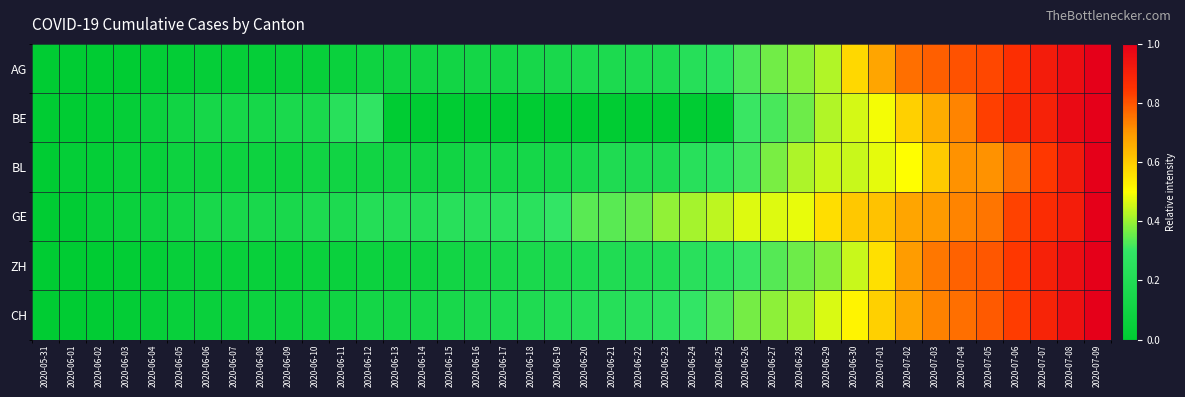

Reading left to right, list all the values displayed in this chart.

AG: 2020-05-31=0.0	2020-06-01=0.0	2020-06-02=0.0	2020-06-03=0.0	2020-06-04=0.0	2020-06-05=0.0	2020-06-06=0.0	2020-06-07=0.0	2020-06-08=0.0	2020-06-09=0.0	2020-06-10=0.0	2020-06-11=0.1	2020-06-12=0.1	2020-06-13=0.1	2020-06-14=0.1	2020-06-15=0.1	2020-06-16=0.1	2020-06-17=0.1	2020-06-18=0.1	2020-06-19=0.2	2020-06-20=0.2	2020-06-21=0.2	2020-06-22=0.2	2020-06-23=0.2	2020-06-24=0.2	2020-06-25=0.3	2020-06-26=0.3	2020-06-27=0.4	2020-06-28=0.4	2020-06-29=0.4	2020-06-30=0.6	2020-07-01=0.7	2020-07-02=0.8	2020-07-03=0.8	2020-07-04=0.8	2020-07-05=0.8	2020-07-06=0.9	2020-07-07=0.9	2020-07-08=1.0	2020-07-09=1.0
BE: 2020-05-31=0.0	2020-06-01=0.0	2020-06-02=0.0	2020-06-03=0.0	2020-06-04=0.1	2020-06-05=0.1	2020-06-06=0.1	2020-06-07=0.1	2020-06-08=0.1	2020-06-09=0.2	2020-06-10=0.2	2020-06-11=0.2	2020-06-12=0.3	2020-06-13=0.0	2020-06-14=0.0	2020-06-15=0.0	2020-06-16=0.0	2020-06-17=0.0	2020-06-18=0.0	2020-06-19=0.0	2020-06-20=0.0	2020-06-21=0.0	2020-06-22=0.0	2020-06-23=0.0	2020-06-24=0.0	2020-06-25=0.0	2020-06-26=0.3	2020-06-27=0.3	2020-06-28=0.4	2020-06-29=0.4	2020-06-30=0.5	2020-07-01=0.5	2020-07-02=0.6	2020-07-03=0.7	2020-07-04=0.7	2020-07-05=0.8	2020-07-06=0.9	2020-07-07=0.9	2020-07-08=1.0	2020-07-09=1.0
BL: 2020-05-31=0.0	2020-06-01=0.0	2020-06-02=0.0	2020-06-03=0.1	2020-06-04=0.1	2020-06-05=0.1	2020-06-06=0.1	2020-06-07=0.1	2020-06-08=0.1	2020-06-09=0.1	2020-06-10=0.1	2020-06-11=0.1	2020-06-12=0.1	2020-06-13=0.1	2020-06-14=0.1	2020-06-15=0.1	2020-06-16=0.1	2020-06-17=0.1	2020-06-18=0.1	2020-06-19=0.1	2020-06-20=0.2	2020-06-21=0.2	2020-06-22=0.2	2020-06-23=0.2	2020-06-24=0.2	2020-06-25=0.3	2020-06-26=0.3	2020-06-27=0.4	2020-06-28=0.4	2020-06-29=0.4	2020-06-30=0.4	2020-07-01=0.5	2020-07-02=0.5	2020-07-03=0.6	2020-07-04=0.7	2020-07-05=0.7	2020-07-06=0.8	2020-07-07=0.8	2020-07-08=0.9	2020-07-09=1.0
GE: 2020-05-31=0.0	2020-06-01=0.0	2020-06-02=0.0	2020-06-03=0.1	2020-06-04=0.1	2020-06-05=0.1	2020-06-06=0.1	2020-06-07=0.1	2020-06-08=0.2	2020-06-09=0.2	2020-06-10=0.2	2020-06-11=0.2	2020-06-12=0.2	2020-06-13=0.2	2020-06-14=0.2	2020-06-15=0.2	2020-06-16=0.2	2020-06-17=0.2	2020-06-18=0.2	2020-06-19=0.3	2020-06-20=0.3	2020-06-21=0.3	2020-06-22=0.3	2020-06-23=0.4	2020-06-24=0.4	2020-06-25=0.4	2020-06-26=0.5	2020-06-27=0.5	2020-06-28=0.5	2020-06-29=0.6	2020-06-30=0.6	2020-07-01=0.6	2020-07-02=0.7	2020-07-03=0.7	2020-07-04=0.7	2020-07-05=0.8	2020-07-06=0.8	2020-07-07=0.9	2020-07-08=0.9	2020-07-09=1.0
ZH: 2020-05-31=0.0	2020-06-01=0.0	2020-06-02=0.0	2020-06-03=0.0	2020-06-04=0.0	2020-06-05=0.0	2020-06-06=0.1	2020-06-07=0.1	2020-06-08=0.1	2020-06-09=0.1	2020-06-10=0.1	2020-06-11=0.1	2020-06-12=0.1	2020-06-13=0.1	2020-06-14=0.1	2020-06-15=0.1	2020-06-16=0.1	2020-06-17=0.1	2020-06-18=0.2	2020-06-19=0.2	2020-06-20=0.2	2020-06-21=0.2	2020-06-22=0.2	2020-06-23=0.2	2020-06-24=0.2	2020-06-25=0.3	2020-06-26=0.3	2020-06-27=0.3	2020-06-28=0.4	2020-06-29=0.4	2020-06-30=0.4	2020-07-01=0.6	2020-07-02=0.7	2020-07-03=0.7	2020-07-04=0.8	2020-07-05=0.8	2020-07-06=0.8	2020-07-07=0.9	2020-07-08=1.0	2020-07-09=1.0
CH: 2020-05-31=0.0	2020-06-01=0.0	2020-06-02=0.0	2020-06-03=0.0	2020-06-04=0.0	2020-06-05=0.0	2020-06-06=0.1	2020-06-07=0.1	2020-06-08=0.1	2020-06-09=0.1	2020-06-10=0.1	2020-06-11=0.1	2020-06-12=0.1	2020-06-13=0.1	2020-06-14=0.1	2020-06-15=0.1	2020-06-16=0.2	2020-06-17=0.2	2020-06-18=0.2	2020-06-19=0.2	2020-06-20=0.2	2020-06-21=0.2	2020-06-22=0.2	2020-06-23=0.3	2020-06-24=0.3	2020-06-25=0.3	2020-06-26=0.4	2020-06-27=0.4	2020-06-28=0.4	2020-06-29=0.5	2020-06-30=0.5	2020-07-01=0.6	2020-07-02=0.7	2020-07-03=0.7	2020-07-04=0.8	2020-07-05=0.8	2020-07-06=0.8	2020-07-07=0.9	2020-07-08=0.9	2020-07-09=1.0